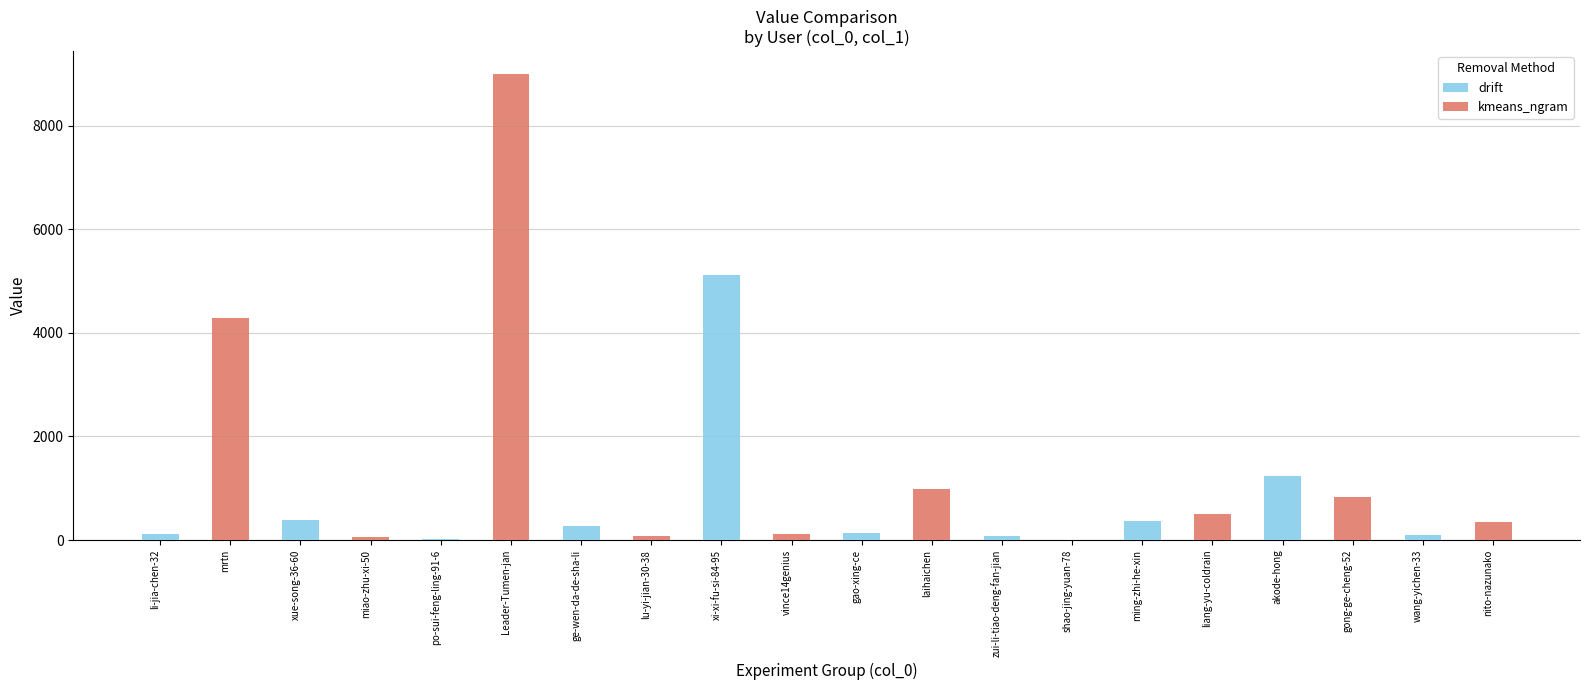

Which series has the largest total across all categories?

kmeans_ngram